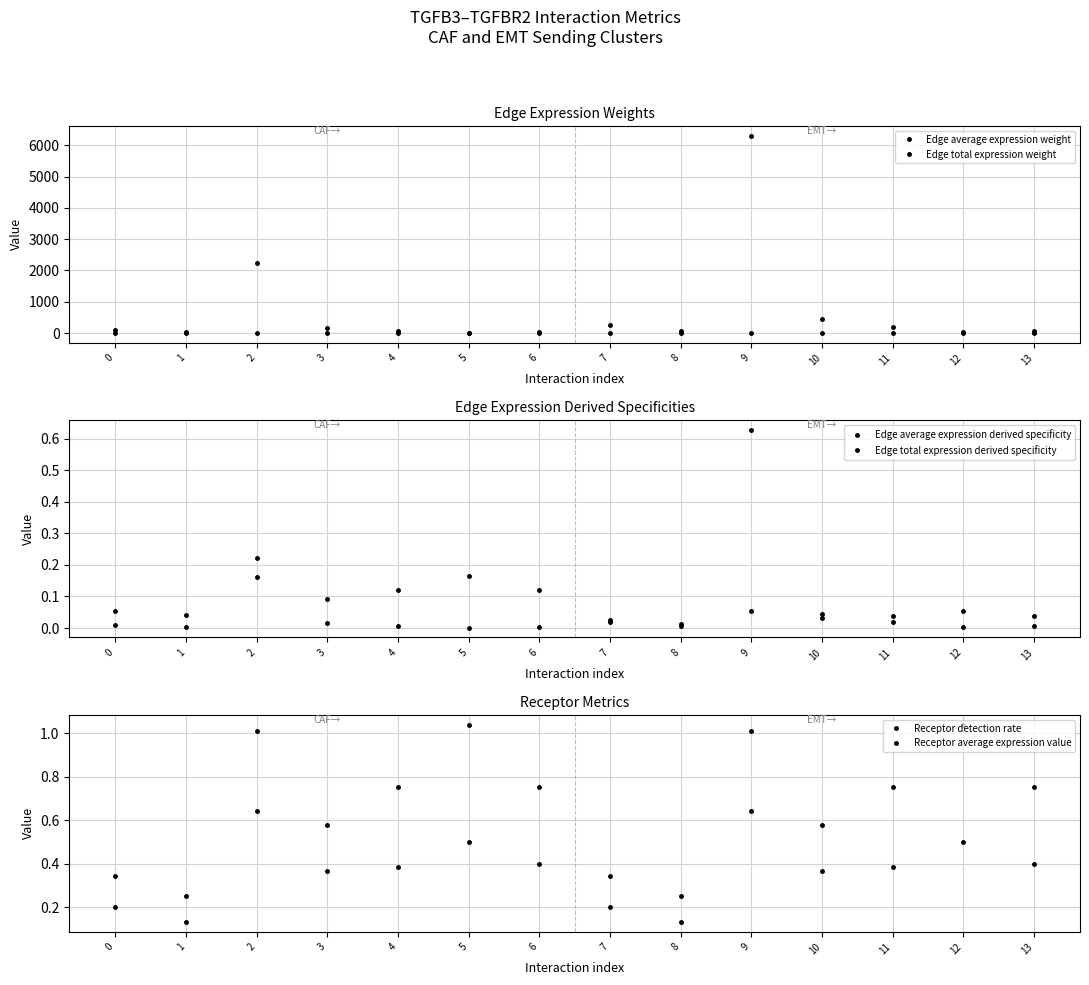

Reading left to right, transcribe all the data shown in this chart.

Edge average expression weight: 0=0.1	1=0.1	2=0.2	3=0.1	4=0.2	5=0.2	6=0.2	7=0.0	8=0.0	9=0.1	10=0.0	11=0.1	12=0.1	13=0.1
Edge total expression weight: 0=89.6	1=28.3	2=2239.6	3=163.5	4=72.8	5=15.4	6=28.0	7=252.1	8=79.6	9=6300.8	10=460.1	11=204.7	12=43.4	13=78.6
Edge average expression derived specificity: 0=0.1	1=0.0	2=0.2	3=0.1	4=0.1	5=0.2	6=0.1	7=0.0	8=0.0	9=0.1	10=0.0	11=0.0	12=0.1	13=0.0
Edge total expression derived specificity: 0=0.0	1=0.0	2=0.2	3=0.0	4=0.0	5=0.0	6=0.0	7=0.0	8=0.0	9=0.6	10=0.0	11=0.0	12=0.0	13=0.0
Receptor detection rate: 0=0.2	1=0.1	2=0.6	3=0.4	4=0.4	5=0.5	6=0.4	7=0.2	8=0.1	9=0.6	10=0.4	11=0.4	12=0.5	13=0.4
Receptor average expression value: 0=0.3	1=0.3	2=1.0	3=0.6	4=0.8	5=1.0	6=0.8	7=0.3	8=0.3	9=1.0	10=0.6	11=0.8	12=1.0	13=0.8